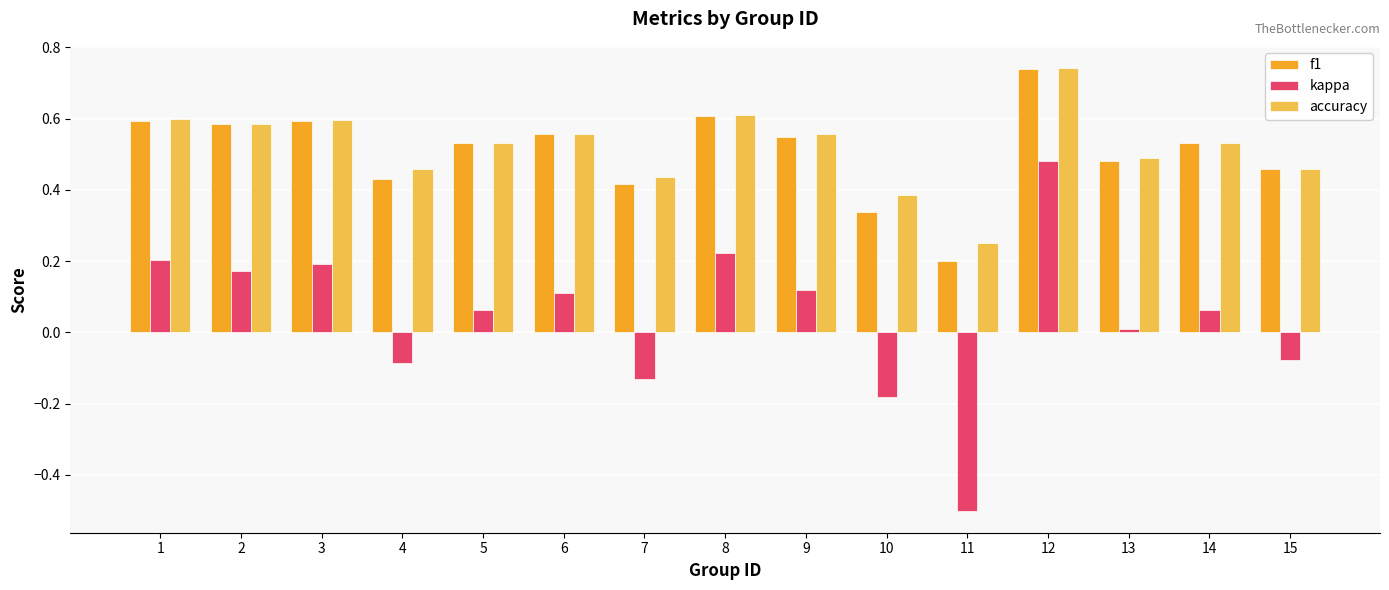

What is the total value across all series at 2?

1.3